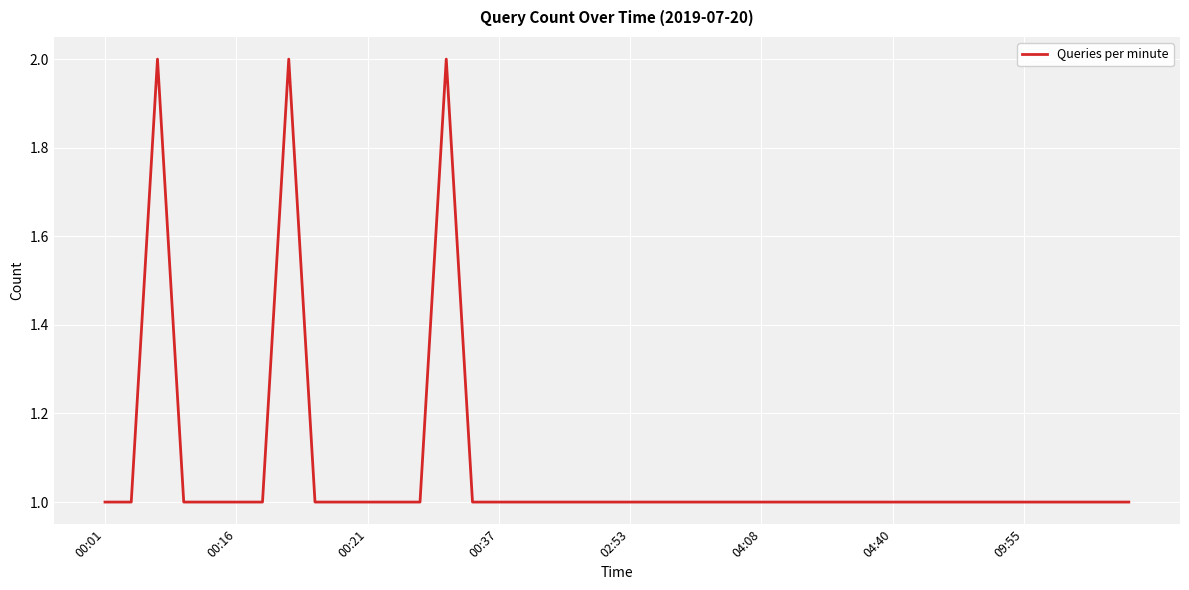

Is it true that the value at 02:53 is 0?

False